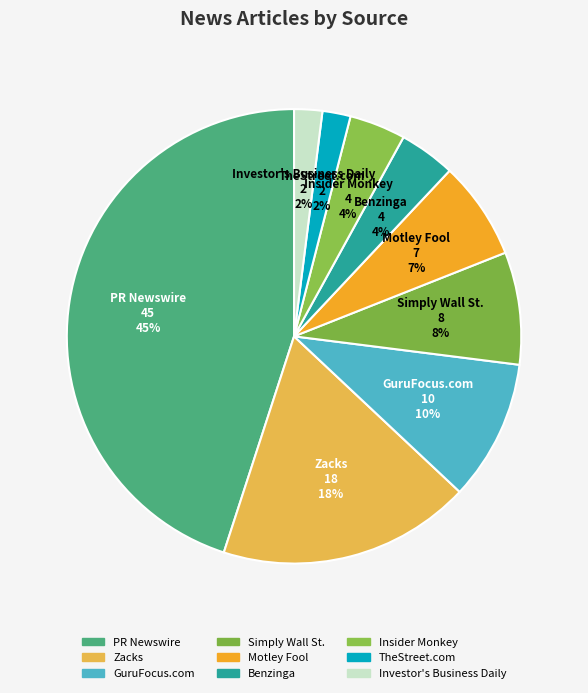

How many slices are in this pie chart?

9